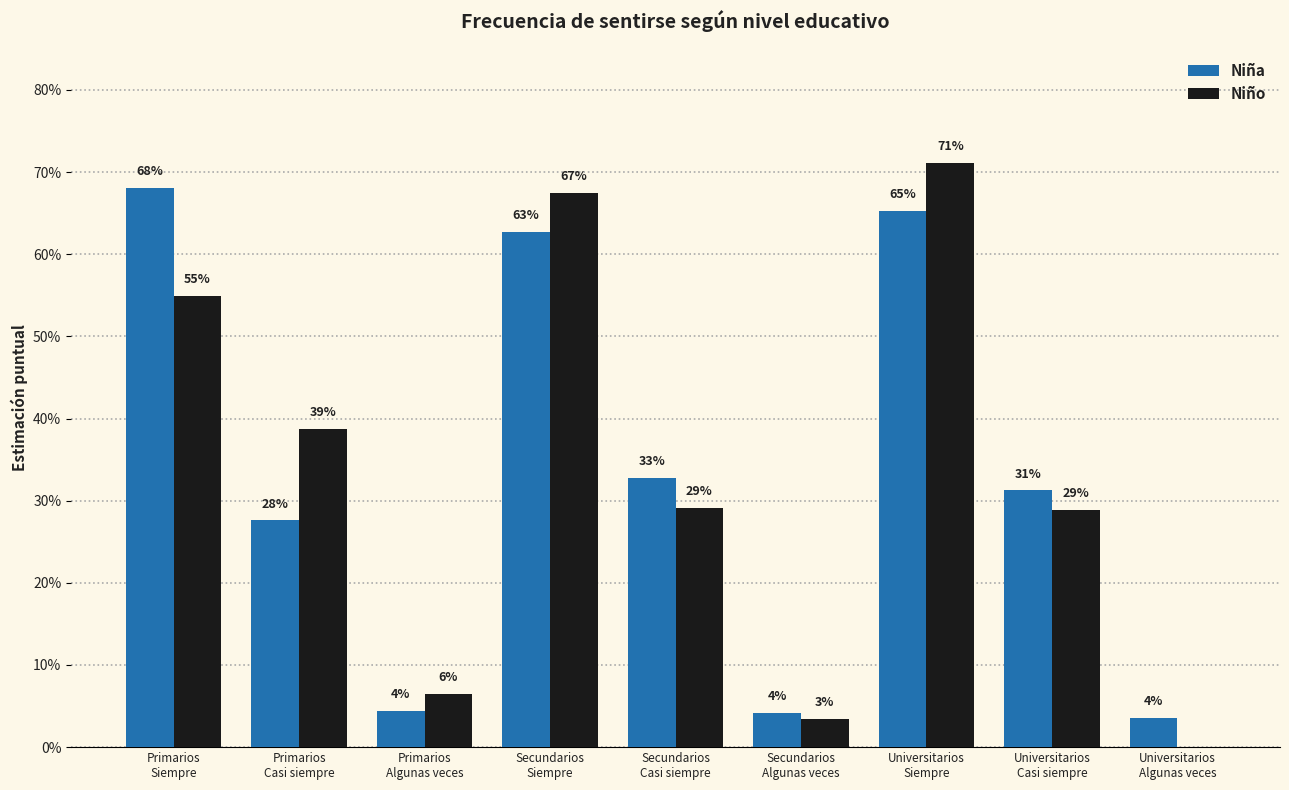

Are the bars horizontal?

No